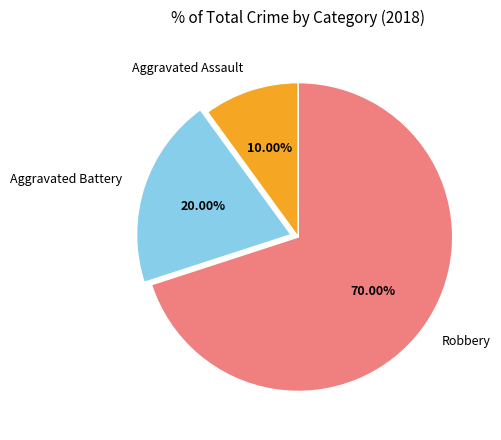

To the nearest percent, what is the difference between the largest and smallest slice percentages?

60%